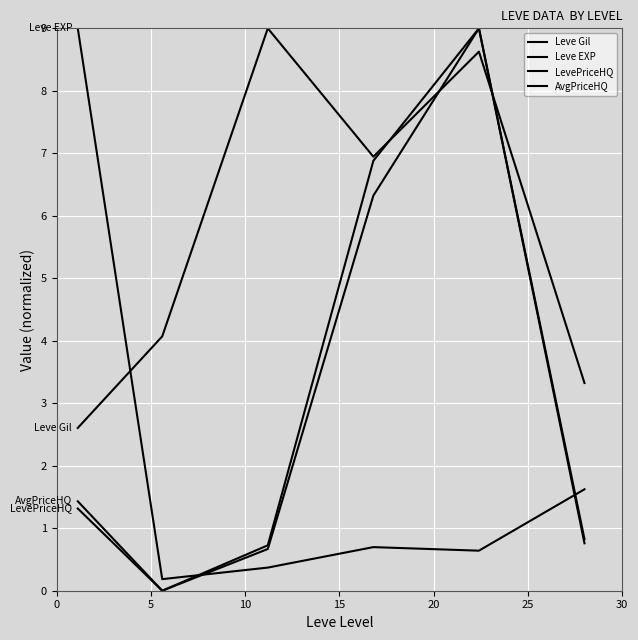

At which category does LevePriceHQ reach its first local valley?

5